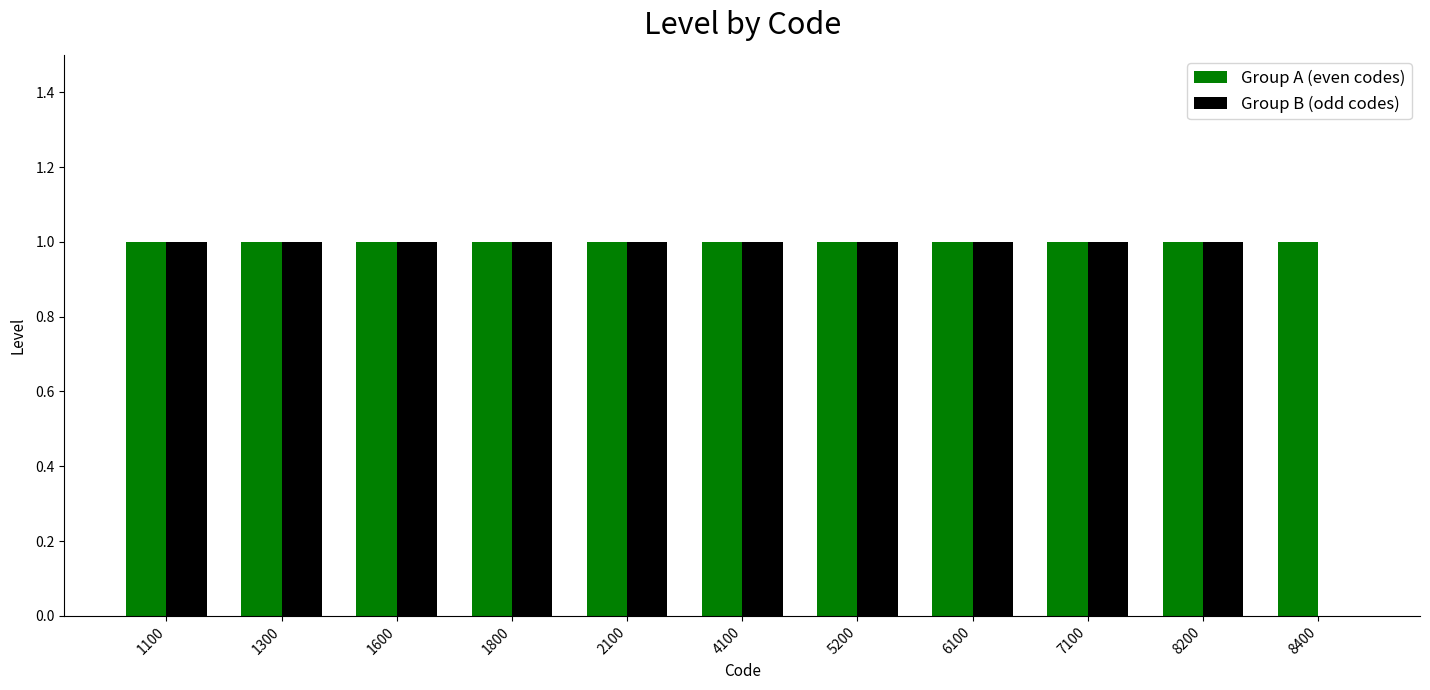

What is the sum of the Group B (odd codes) values at 7100 and 1100?

2